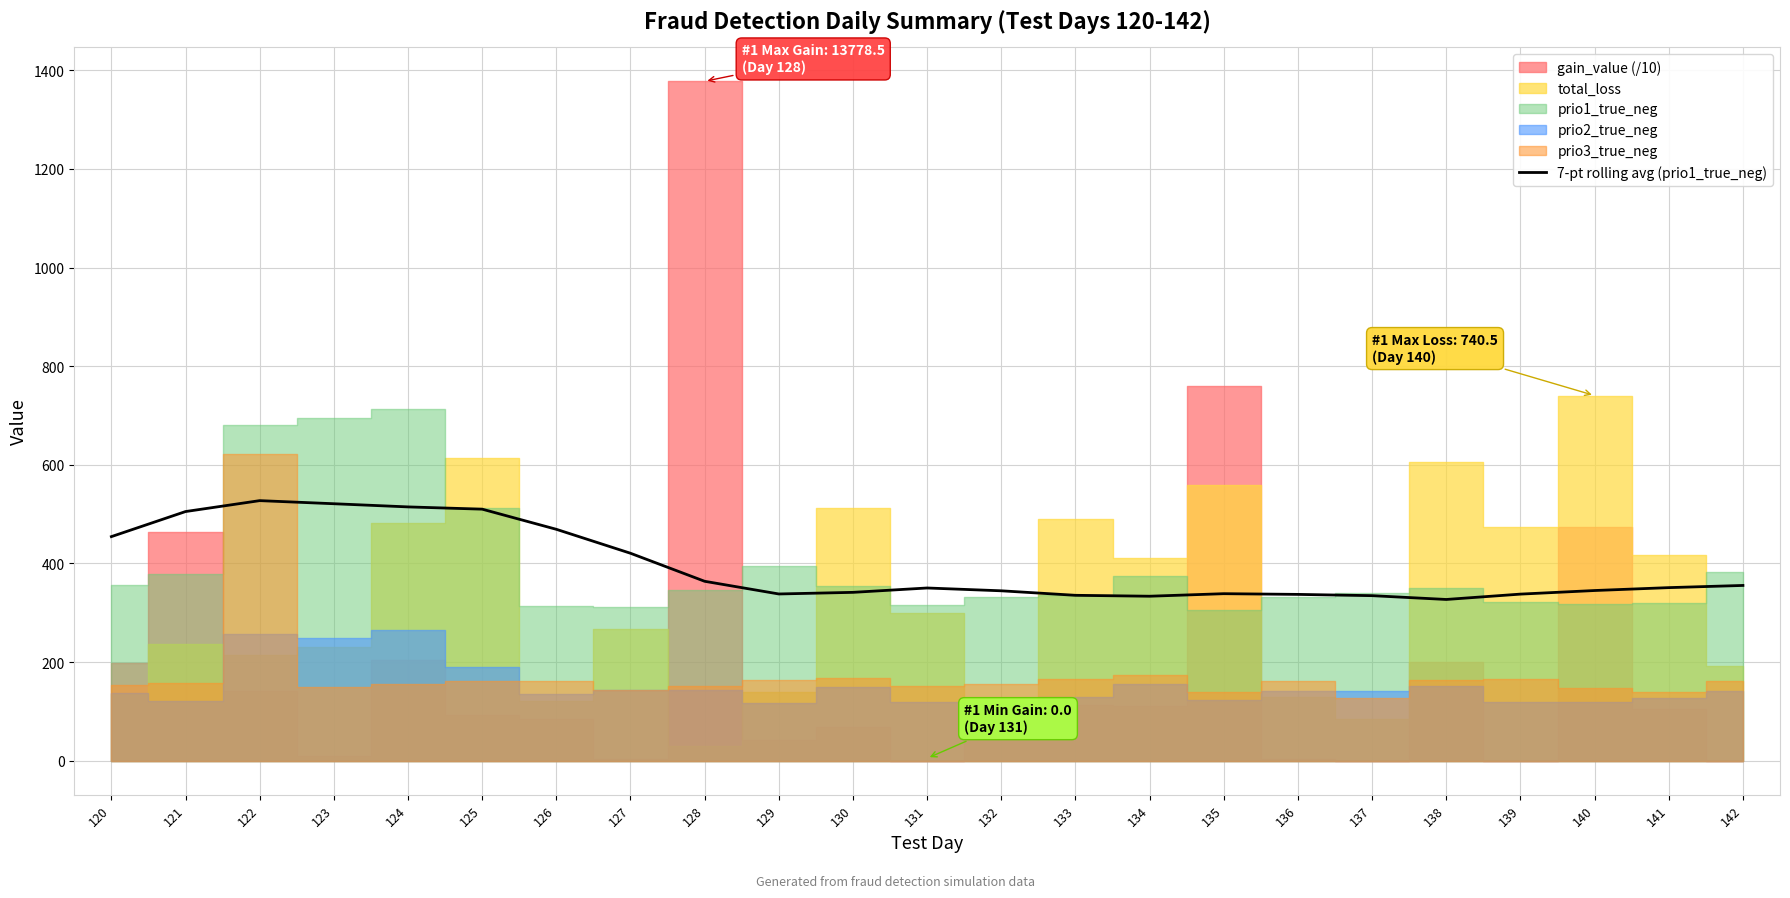

What is the ratio of the value at 126 to the value at 120?

1.0